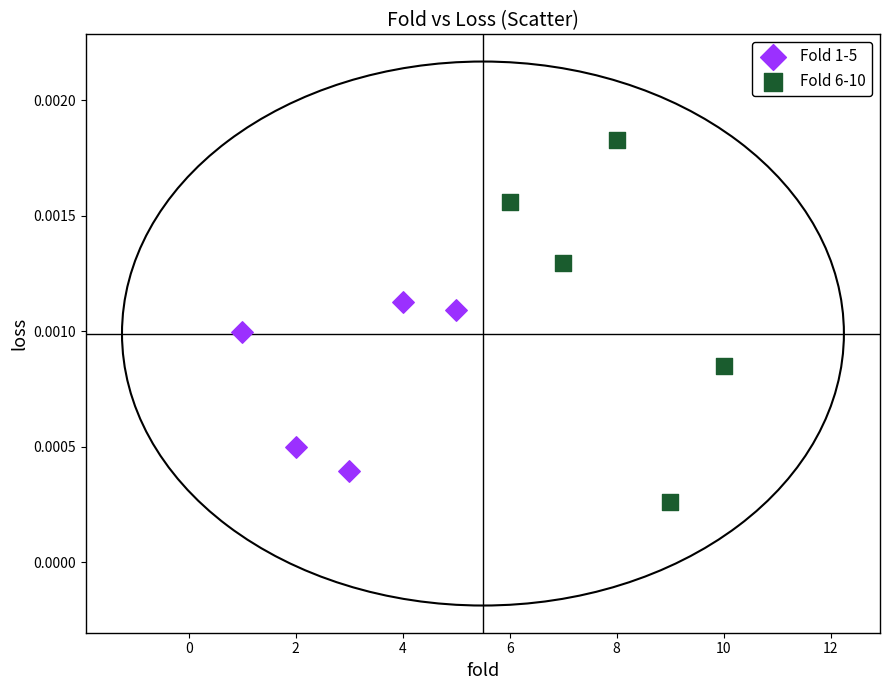

Which series contains the lowest Y value?

Fold 6-10